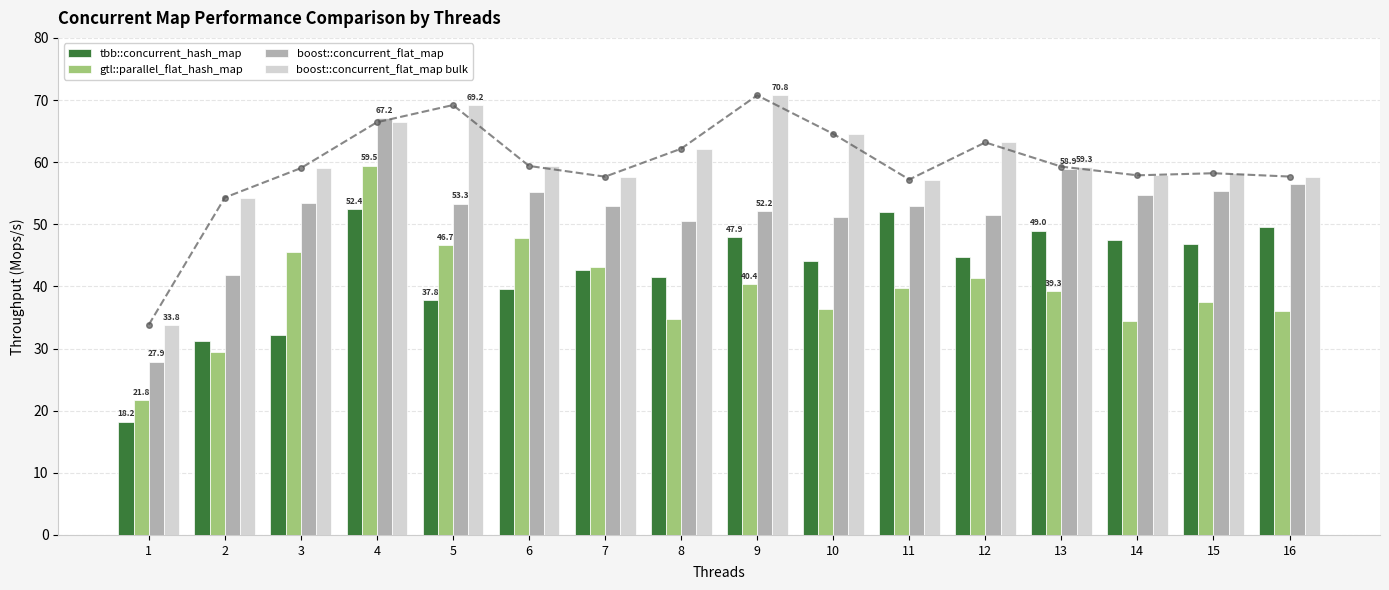

Reading left to right, transcribe all the data shown in this chart.

tbb::concurrent_hash_map: 18.2	31.3	32.2	52.4	37.8	39.6	42.7	41.5	47.9	44.0	52.0	44.8	49.0	47.5	46.8	49.5
gtl::parallel_flat_hash_map: 21.8	29.5	45.5	59.5	46.7	47.9	43.1	34.7	40.4	36.3	39.7	41.3	39.3	34.5	37.5	36.1
boost::concurrent_flat_map: 27.9	41.8	53.4	67.2	53.3	55.1	52.9	50.6	52.2	51.2	52.9	51.5	58.9	54.7	55.3	56.4
boost::concurrent_flat_map bulk: 33.8	54.3	59.0	66.4	69.2	59.4	57.7	62.2	70.8	64.6	57.2	63.2	59.3	57.9	58.2	57.7